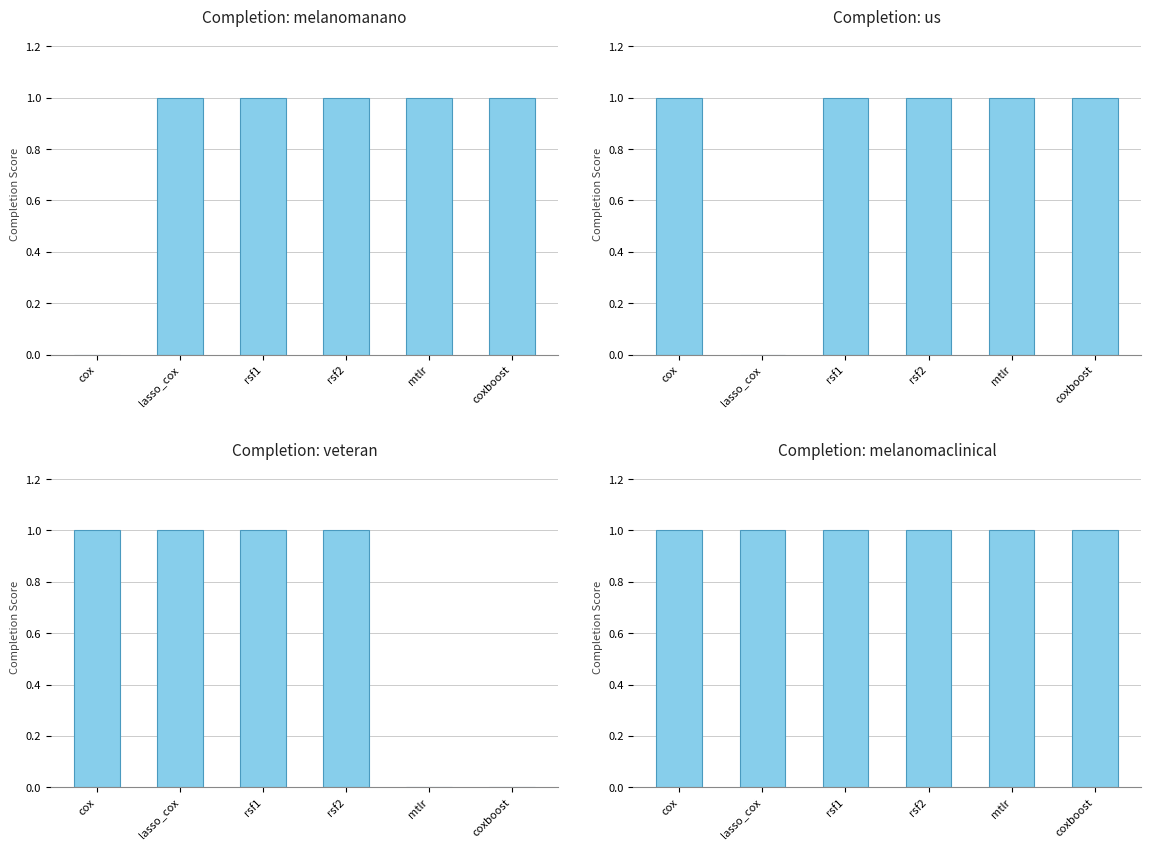

What is the greatest value displayed?

1